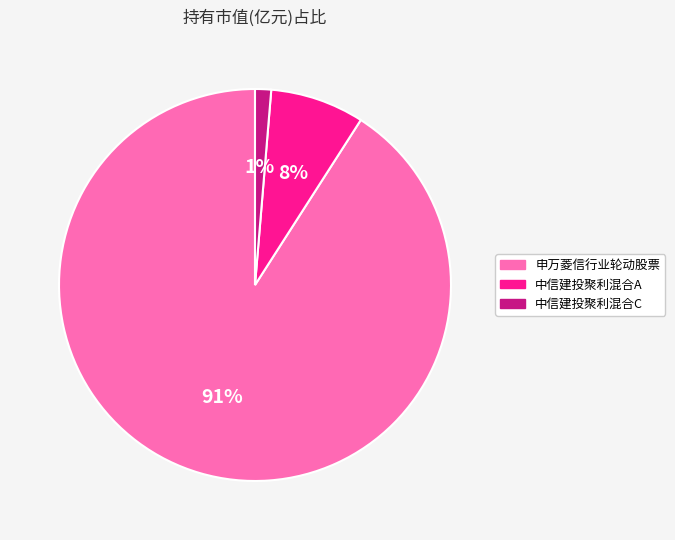

True or false: 申万菱信行业轮动股票 accounts for 97% of the total.

False